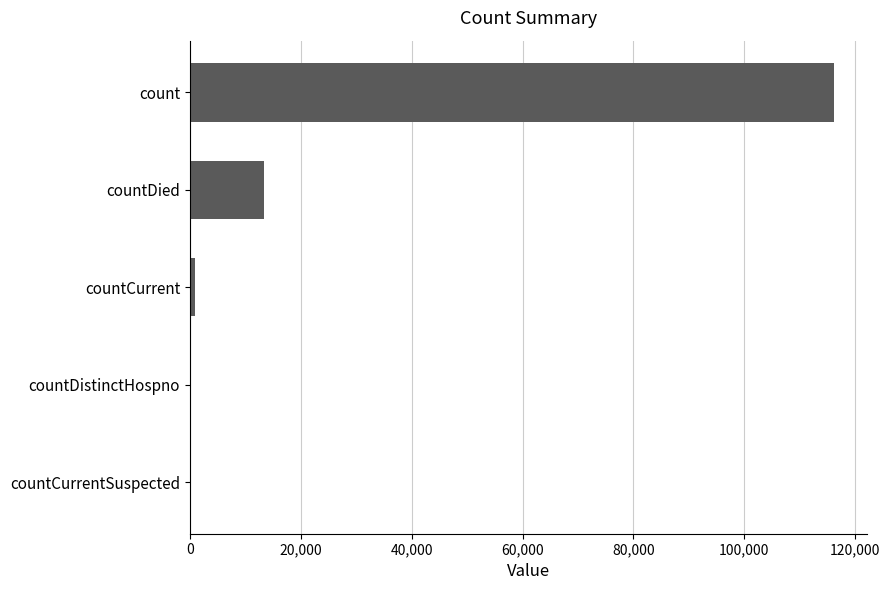

Which has a higher value, countDistinctHospno or countDied?

countDied